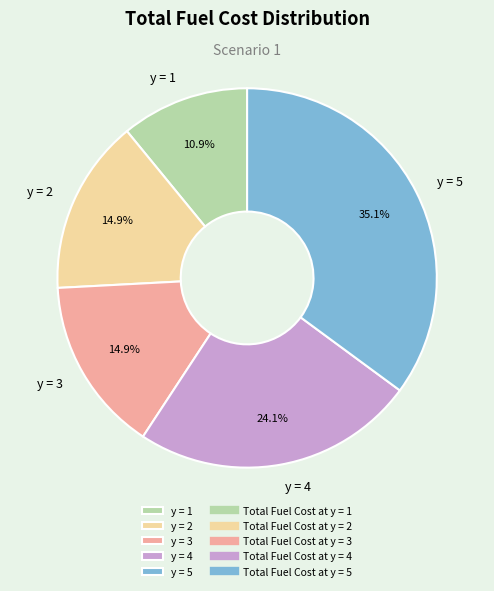

Approximately how many times larger is the value at y = 3 compared to y = 2?

1.0